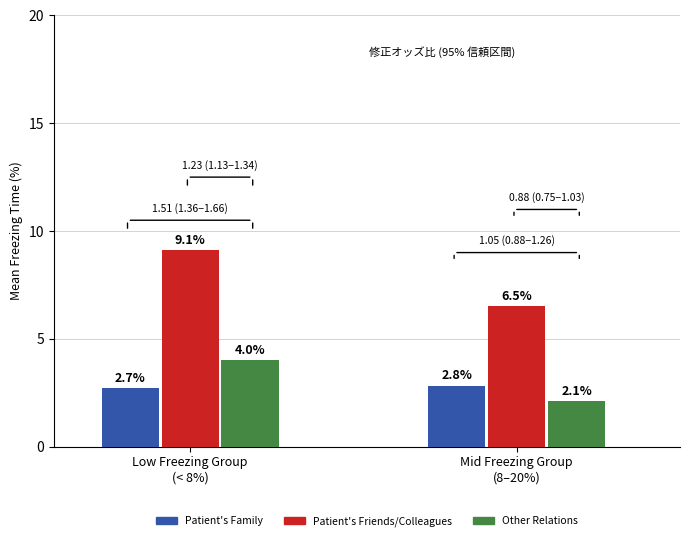

List the labels in order of Patient's Friends/Colleagues value, largest first.

Low Freezing Group
(< 8%), Mid Freezing Group
(8–20%)